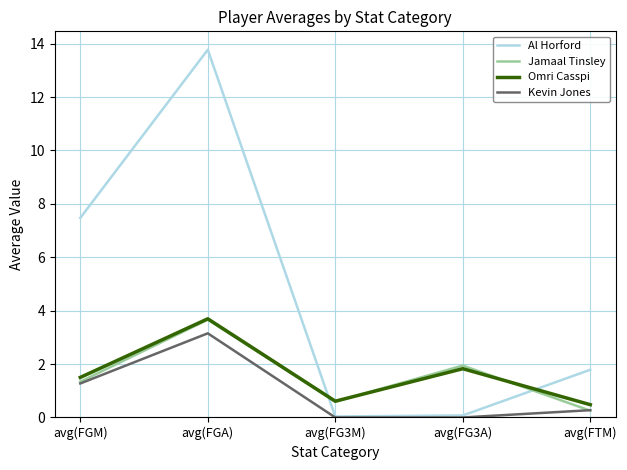

What is the difference between the Al Horford values at avg(FTM) and avg(FGA)?

12.0